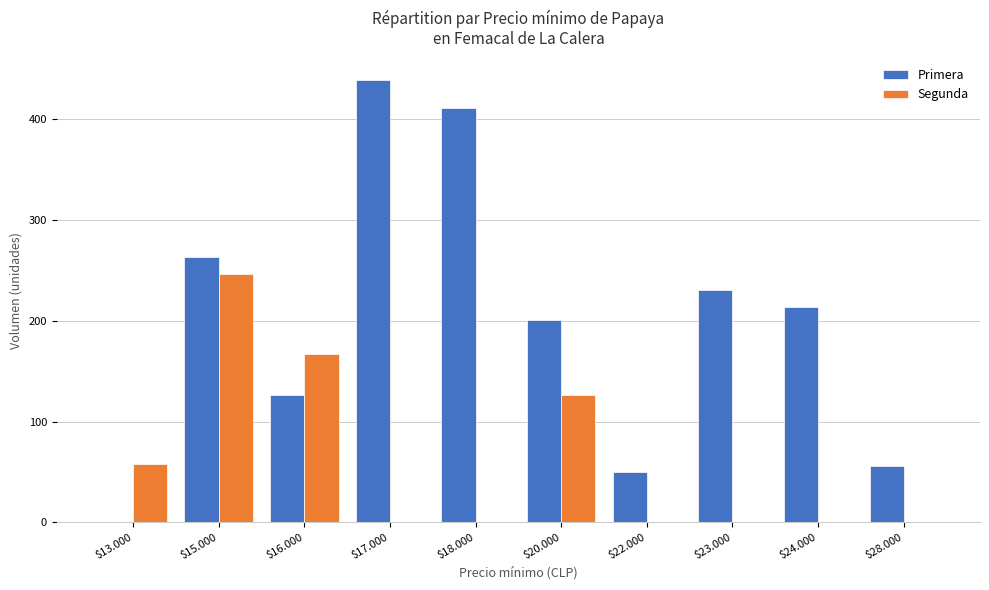

Is the value of Segunda at $28.000 greater than the value of Primera at $20.000?

No